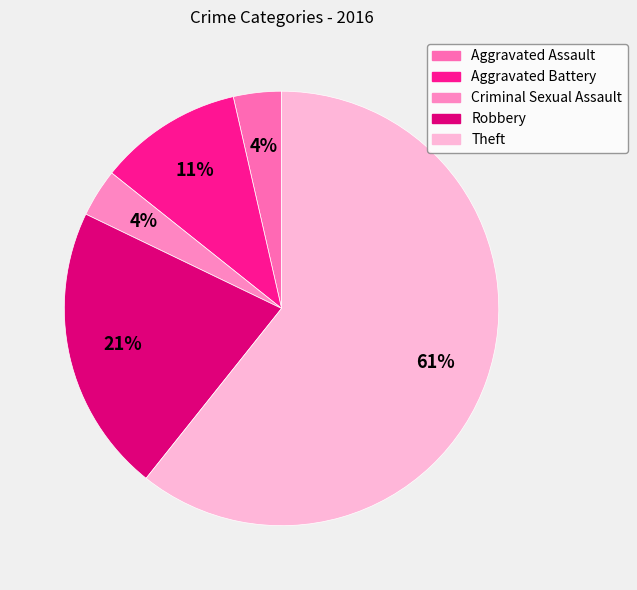

Count the number of slices in the pie.

5